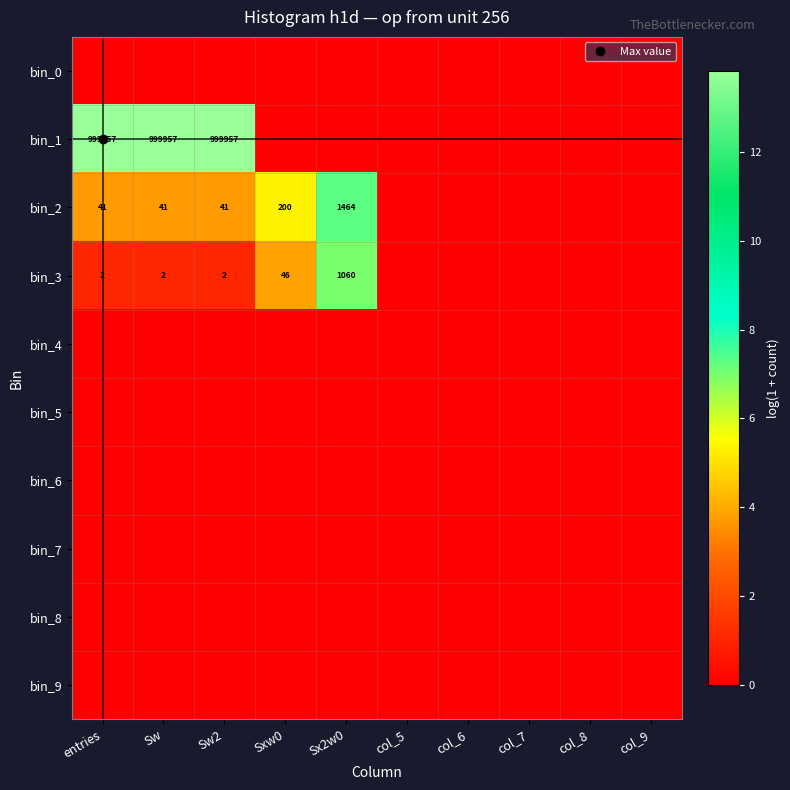

At how many categories does at least one series exceed 3?

5